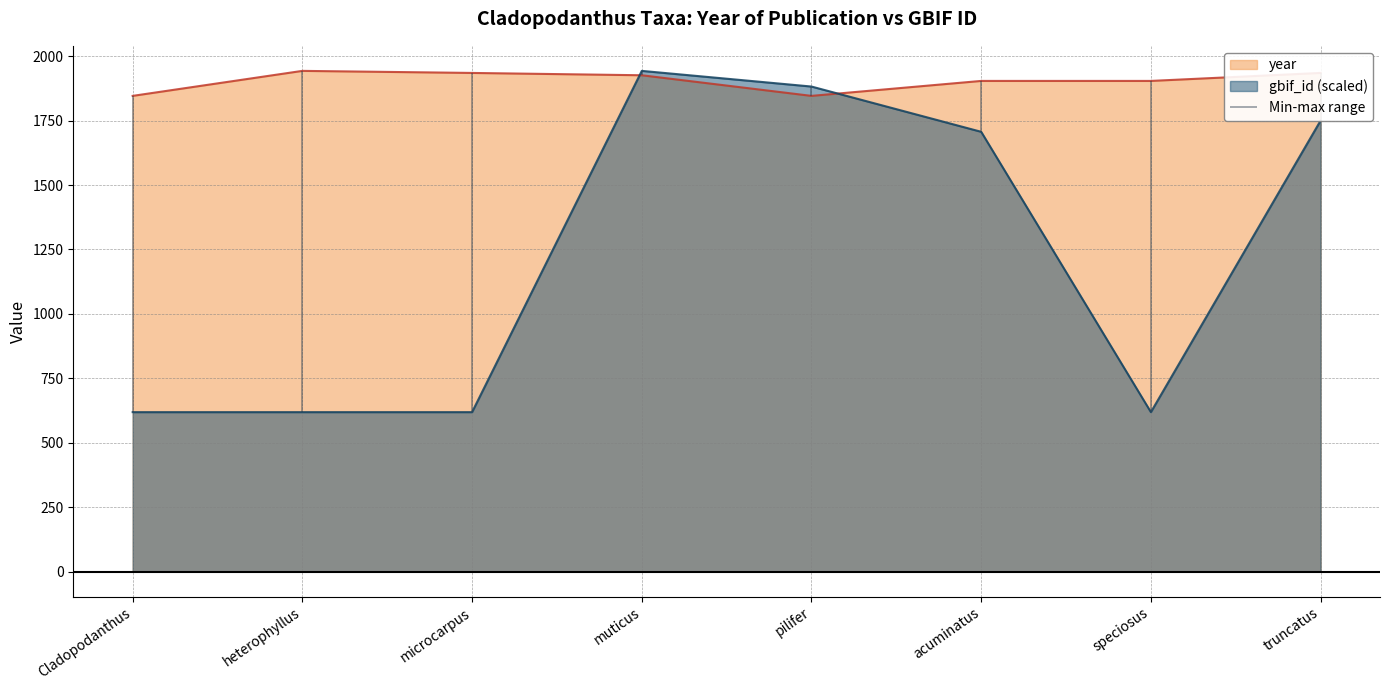

Where does the year series first go above 1926?

heterophyllus